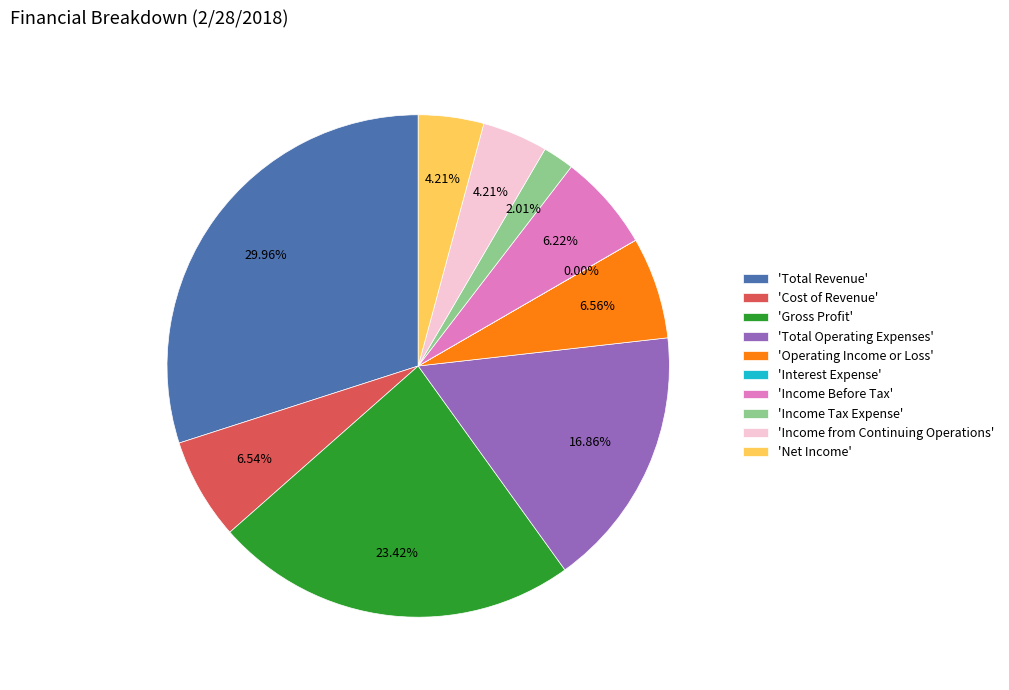

What is the ratio of the value at 'Operating Income or Loss' to the value at 'Net Income'?

1.6